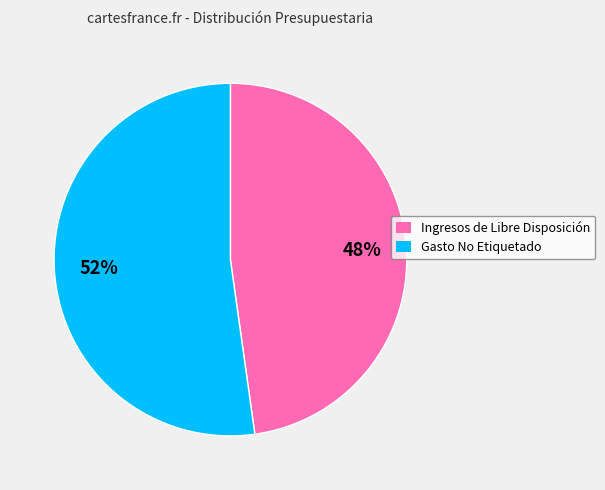

True or false: Gasto No Etiquetado accounts for 52% of the total.

True